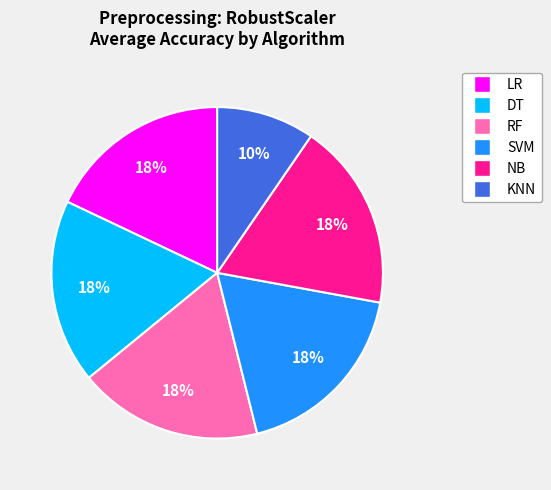

Is there a majority slice in this chart?

No